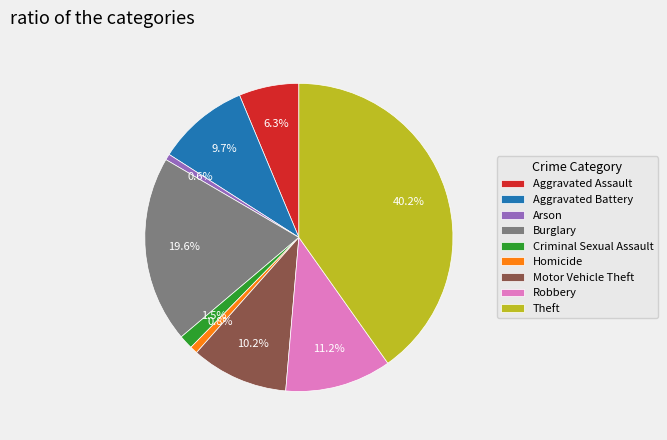

Which category has the biggest portion of the pie?

Theft